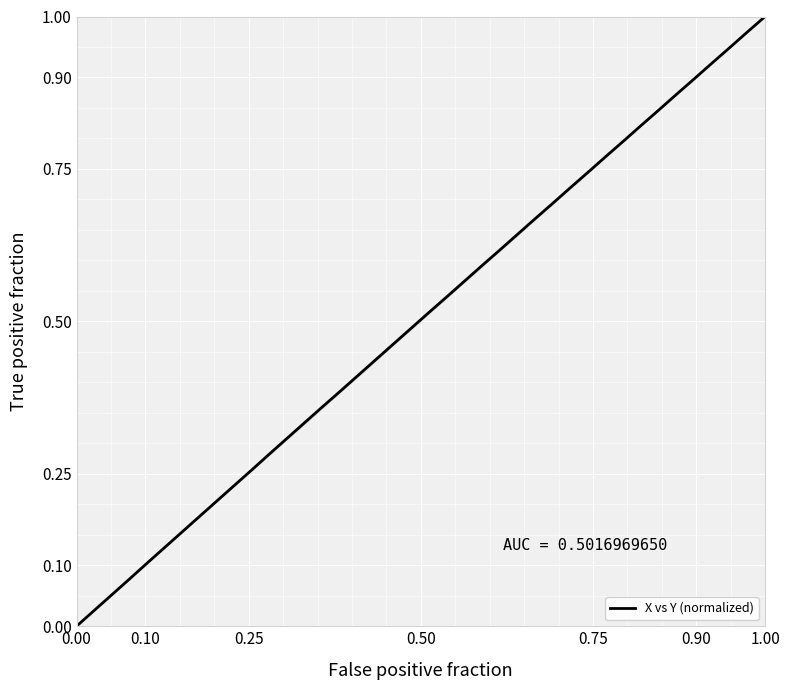

Count the number of values greater than 0.

39